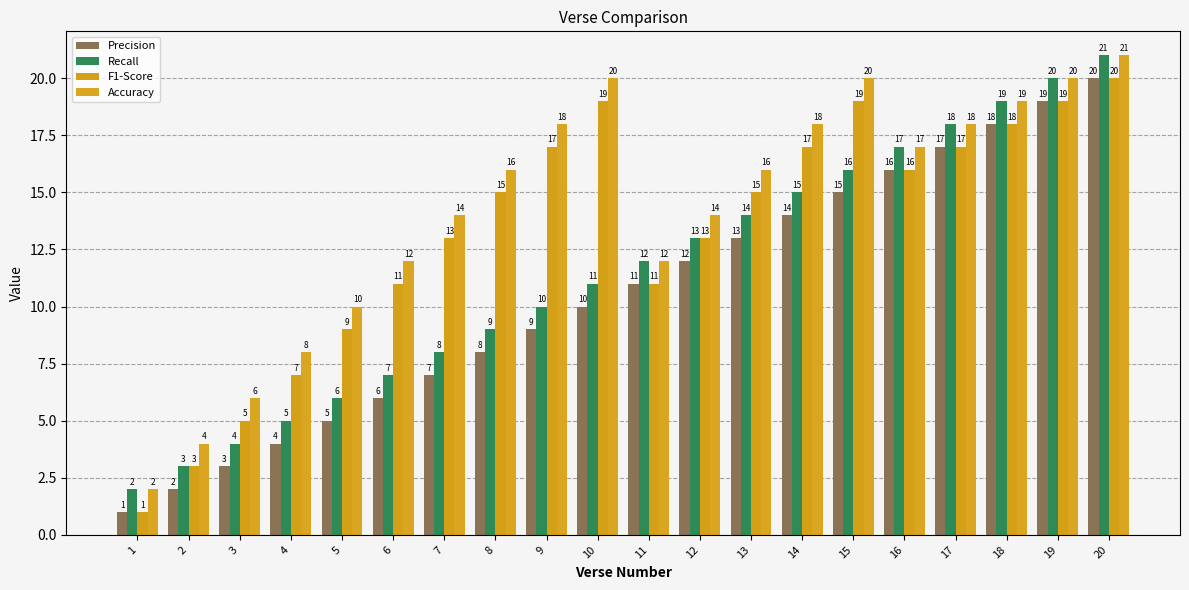

What is the lowest value of the F1-Score series?

1